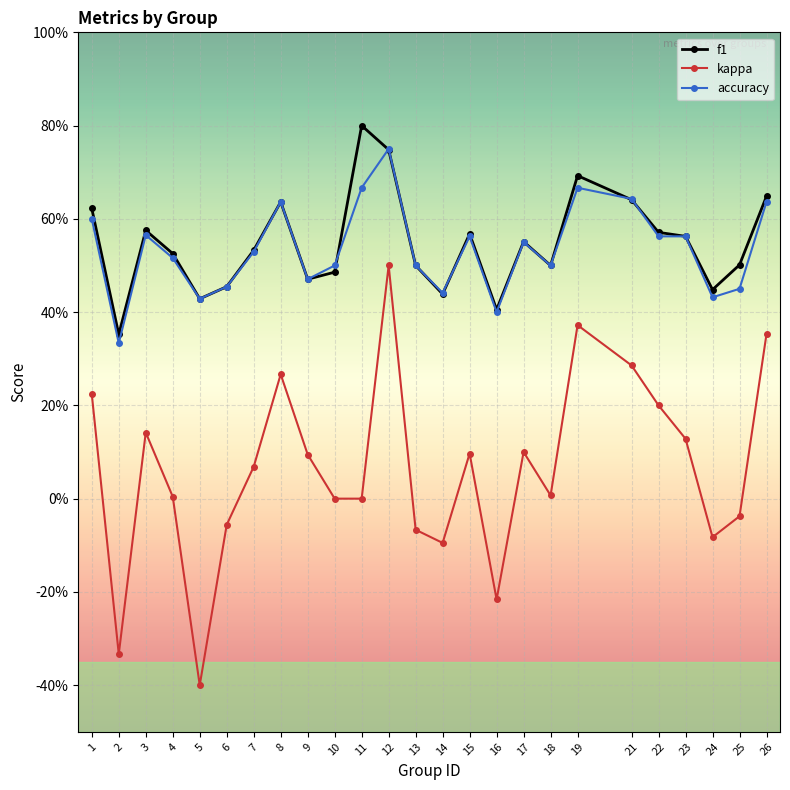

What is the value of the f1 point at the 12th from the left?

0.7